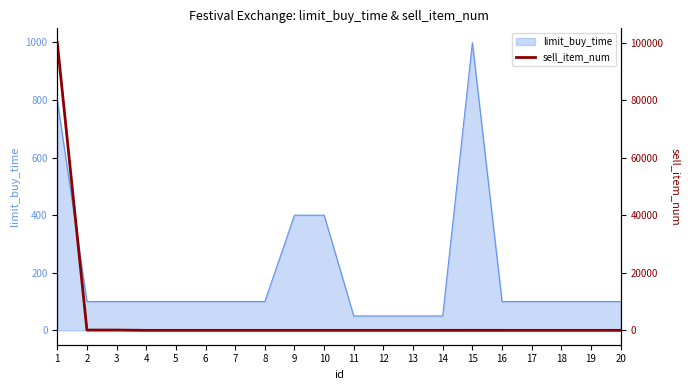

What is the minimum value for limit_buy_time?

50